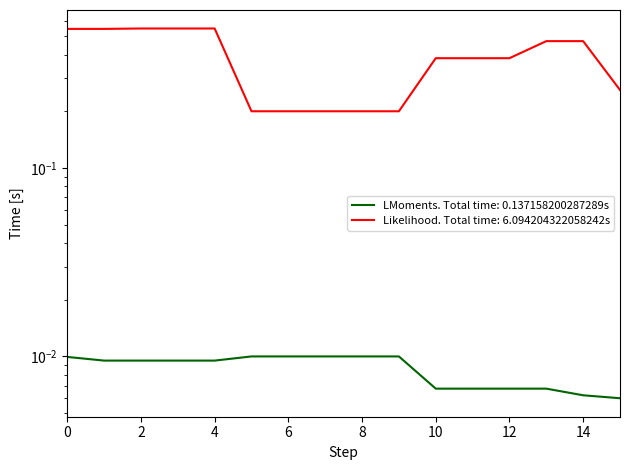

Reading left to right, list all the values displayed in this chart.

LMoments: 0=0.0	1=0.0	2=0.0	3=0.0	4=0.0	5=0.0	6=0.0	7=0.0	8=0.0	9=0.0	10=0.0	11=0.0	12=0.0	13=0.0	14=0.0	15=0.0
Likelihood: 0=0.5	1=0.5	2=0.5	3=0.5	4=0.5	5=0.2	6=0.2	7=0.2	8=0.2	9=0.2	10=0.4	11=0.4	12=0.4	13=0.5	14=0.5	15=0.3